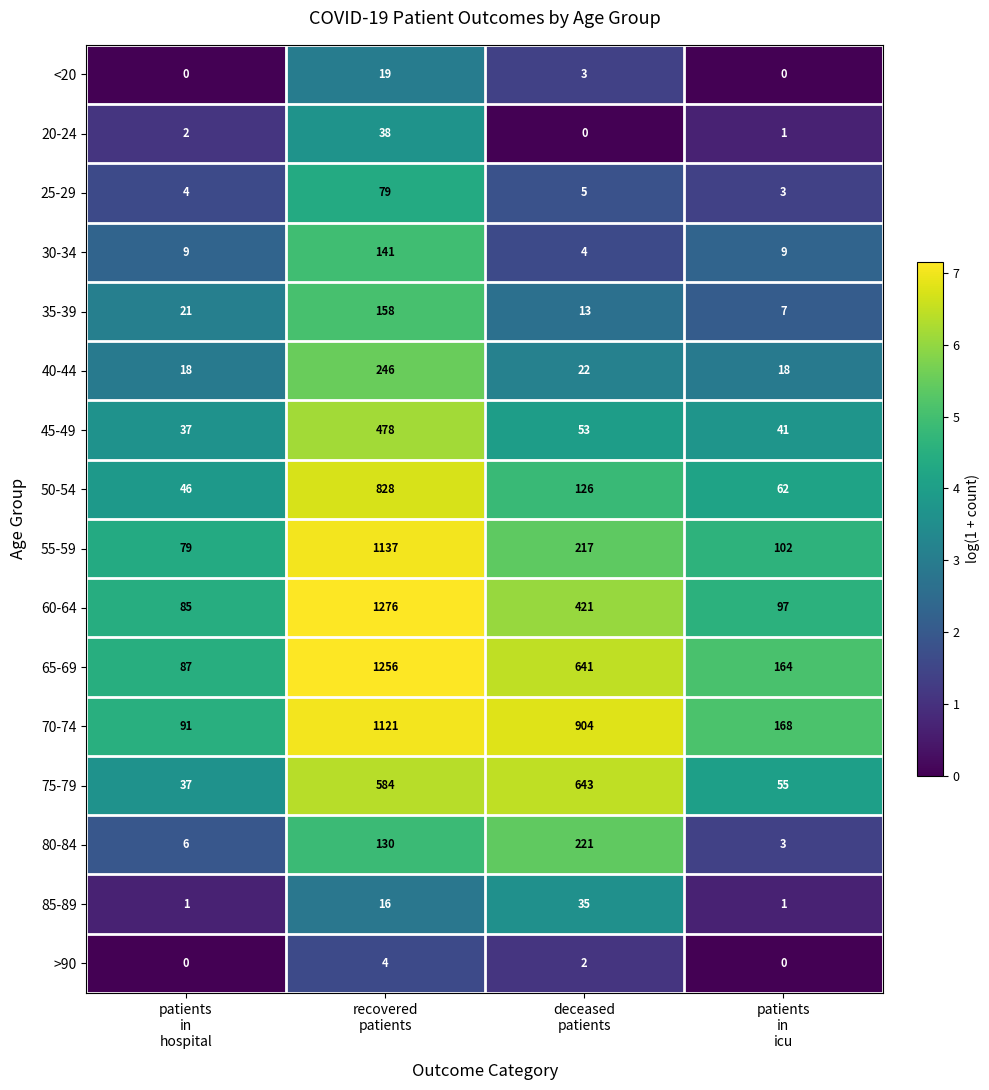

List the series in order of their peak value, lowest first.

>90, <20, 85-89, 20-24, 25-29, 30-34, 35-39, 80-84, 40-44, 45-49, 75-79, 50-54, 70-74, 55-59, 65-69, 60-64